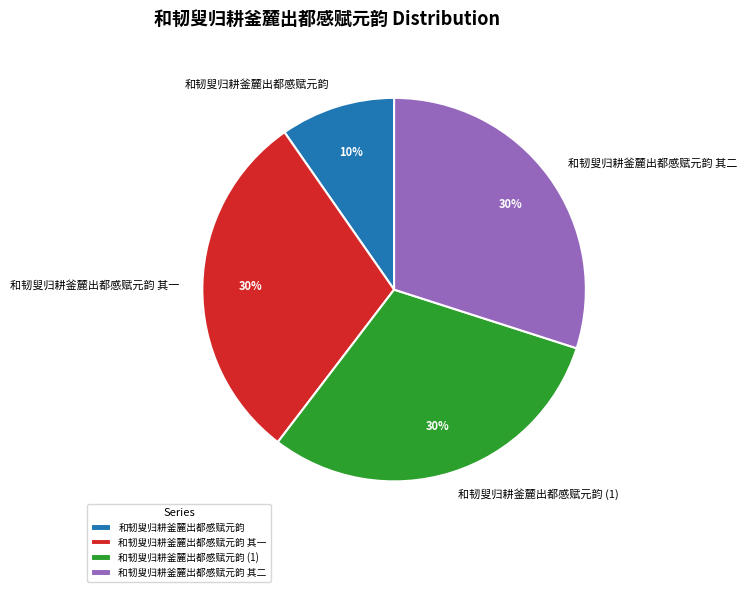

Which category has the smallest portion of the pie?

和韧叟归耕釜麓出都感赋元韵